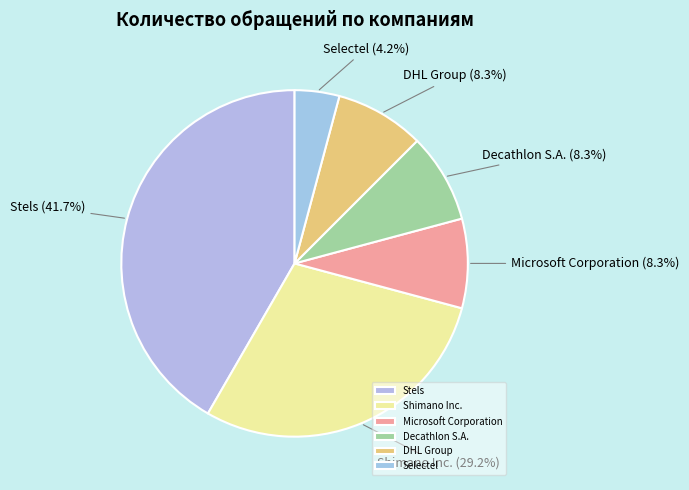

To the nearest percent, what is the average slice percentage?

17%